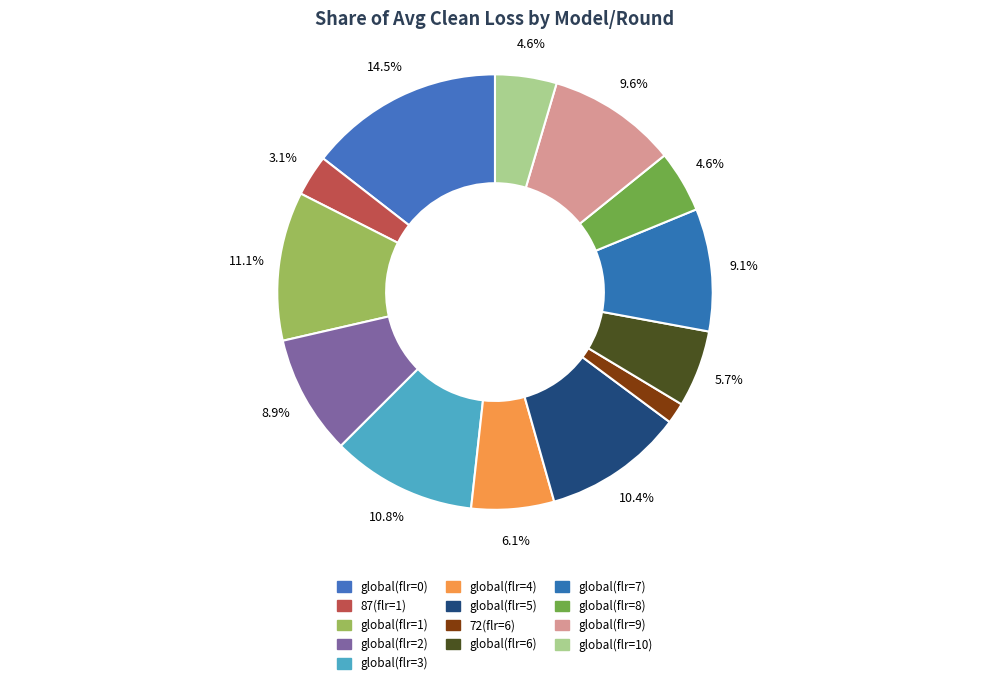

The global(flr=9) slice represents 2% of the pie. True or false?

False